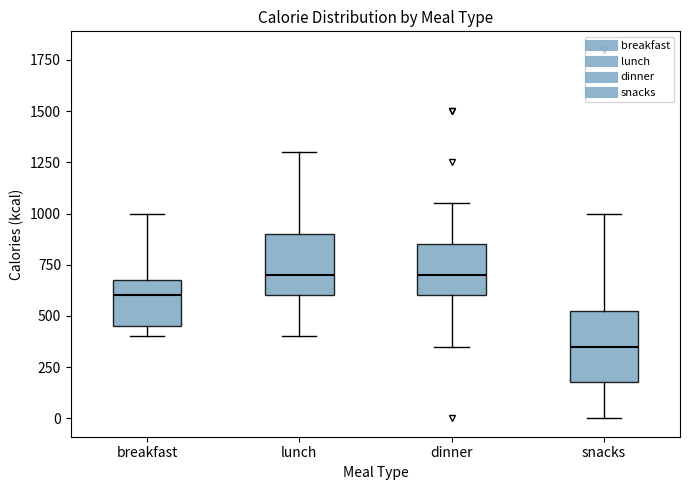

Reading left to right, read every box against the y-axis: the position of its median line, the range the box covers, and the ends of its whiskers. The values are not printed on the chart, so give them approximately, as read against the axis.

breakfast: median 600, box 450 to 700, whiskers 400 to 1000
lunch: median 700, box 600 to 900, whiskers 400 to 1300
dinner: median 700, box 600 to 850, whiskers 350 to 1050
snacks: median 350, box 200 to 550, whiskers 0 to 1000